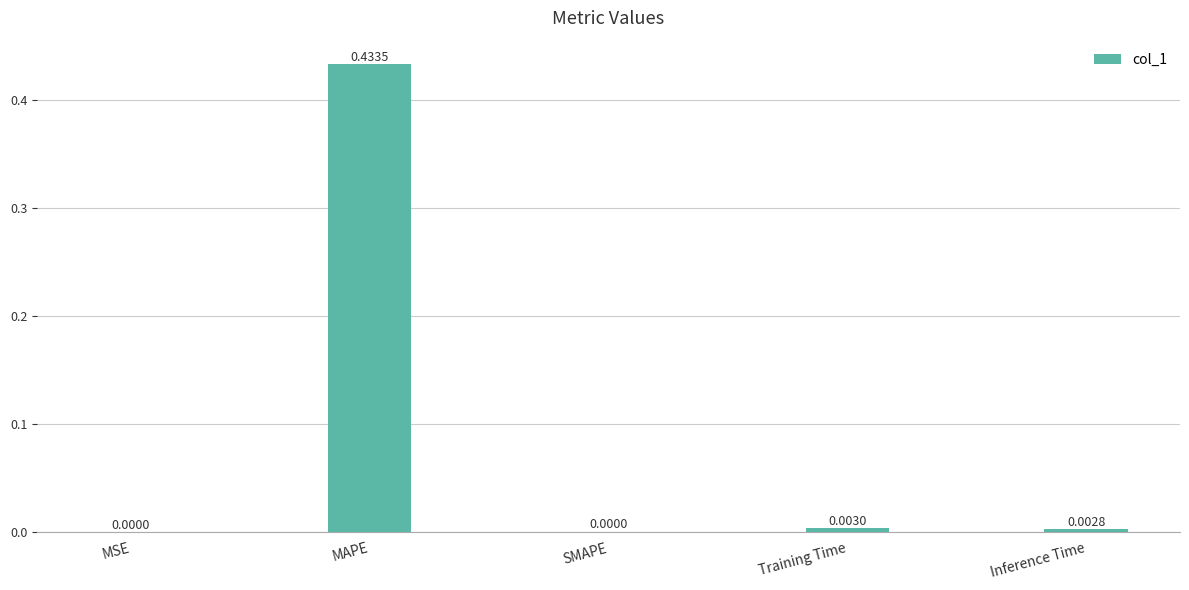

Which has a higher value, MSE or Training Time?

Training Time